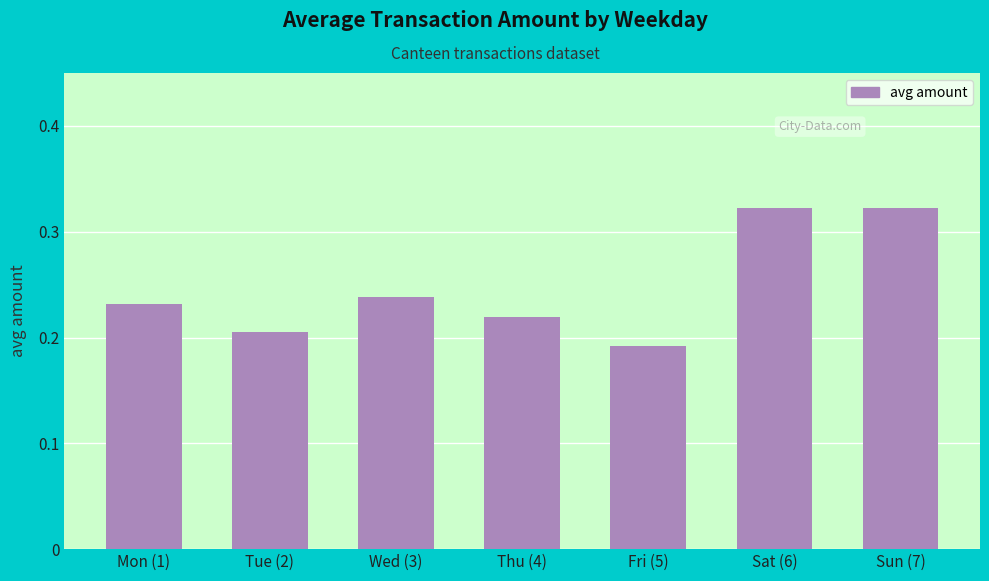

Are the bars horizontal?

No